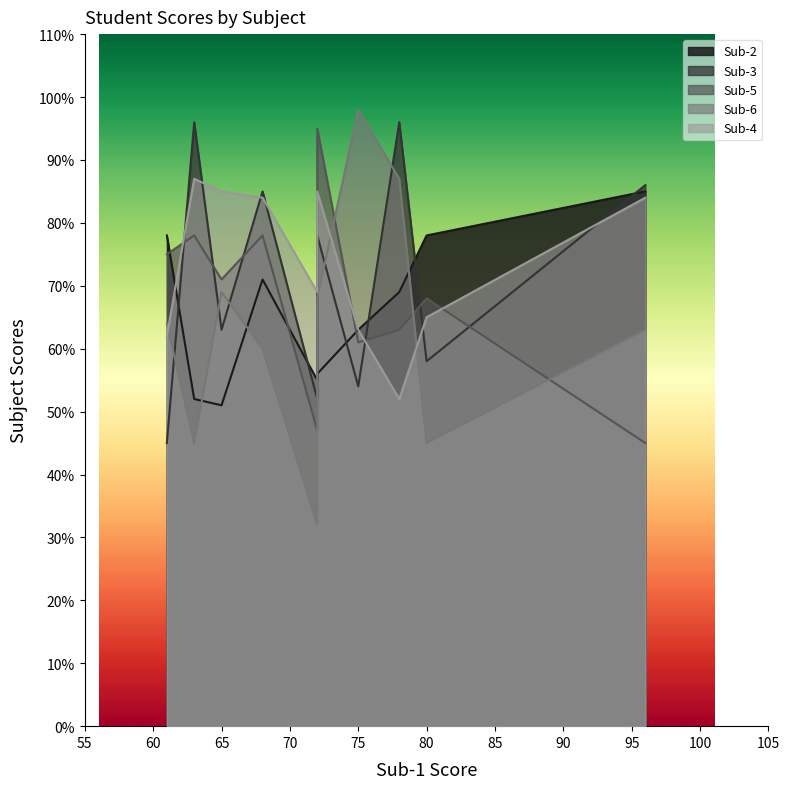

Reading left to right, extract all data points from this chart.

Sub-2: 72=55	65=51	72=56	68=71	80=78	61=78	78=69	96=85	75=63	63=52
Sub-3: 72=52	65=63	72=78	68=85	80=58	61=45	78=96	96=86	75=54	63=96
Sub-5: 72=95	65=71	72=47	68=78	80=68	61=75	78=63	96=45	75=61	63=78
Sub-6: 72=32	65=69	72=68	68=60	80=45	61=64	78=87	96=63	75=98	63=45
Sub-4: 72=69	65=85	72=85	68=84	80=65	61=62	78=52	96=84	75=63	63=87